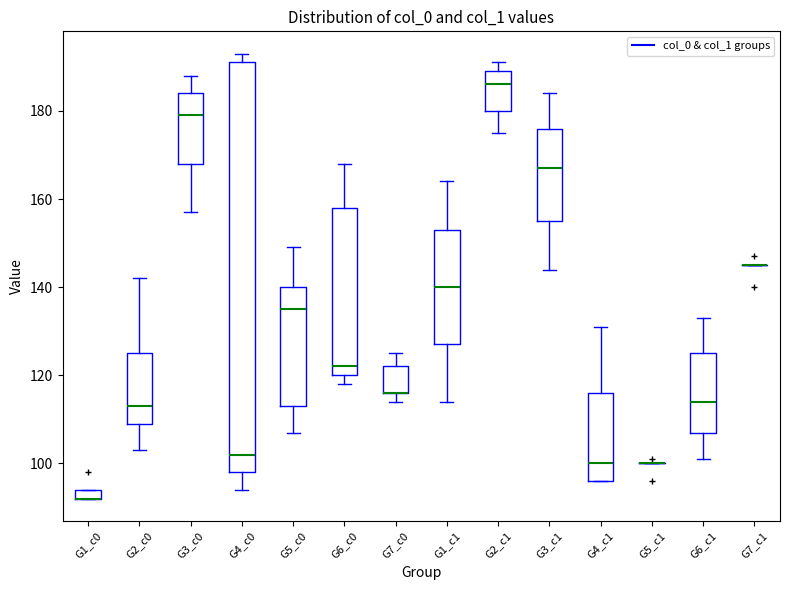

Where does the lower whisker of the box for G3_c0 end on the y-axis? The values are not printed on the chart, so give them approximately, as read against the axis.

158